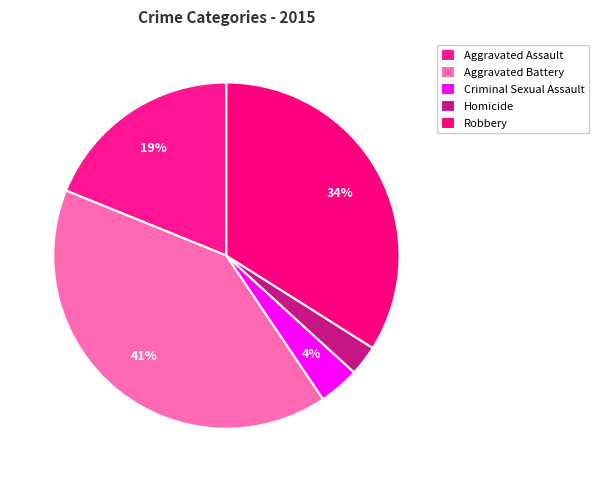

How many slices are in this pie chart?

5